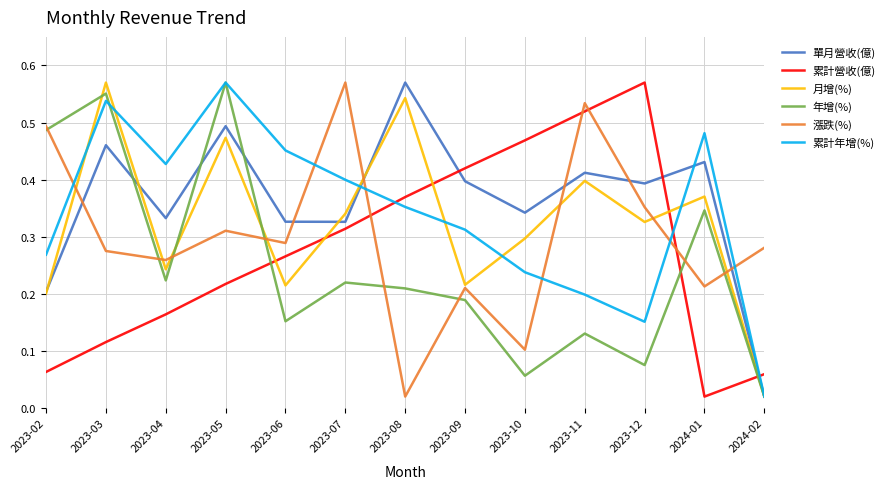

What position from the left is 2023-06?

5